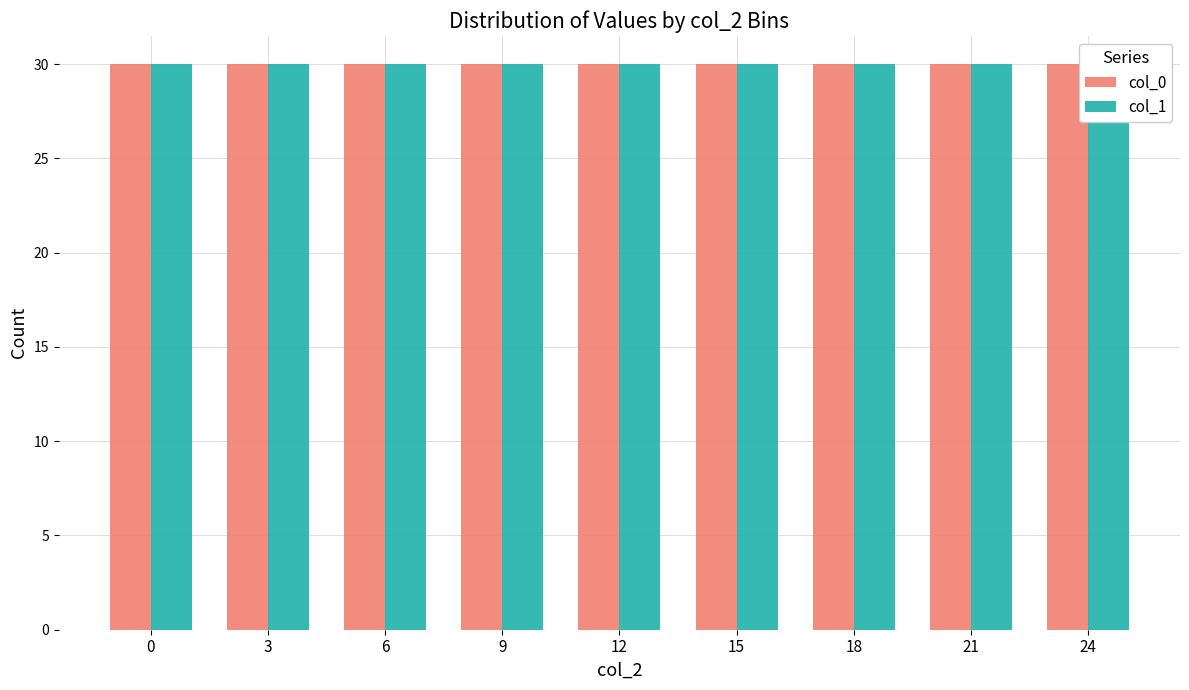

How many categories are shown in the chart?

9